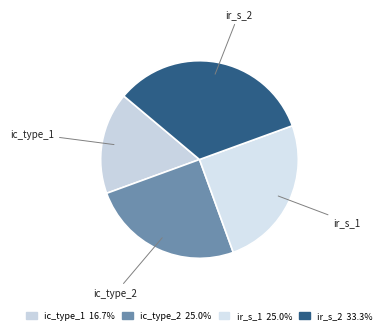

Which slice is the largest?

ir_s_2